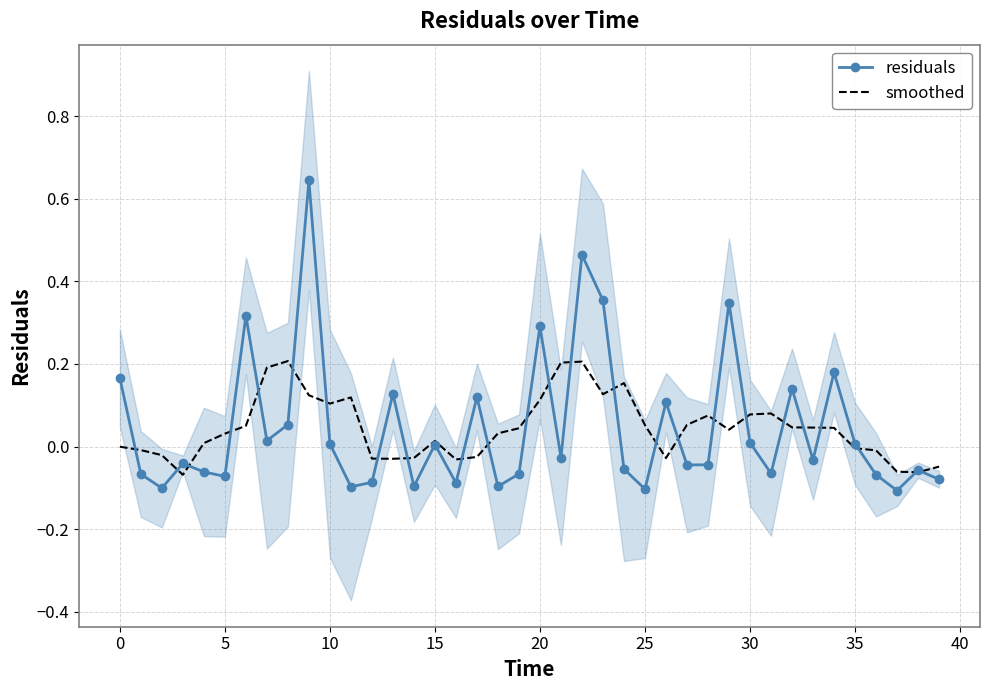

Which has a higher value, 35 or 16?

35